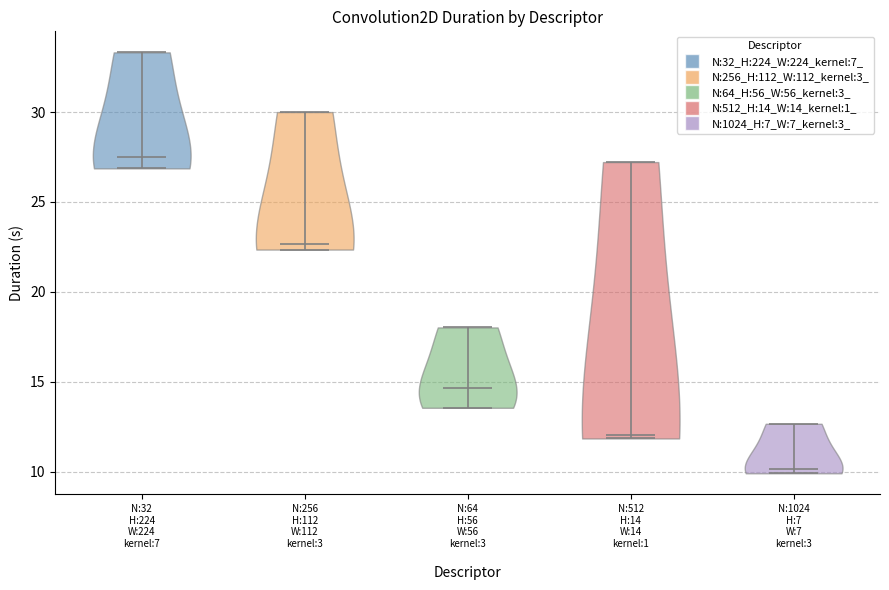

Reading left to right, read every violin against the y-axis: where its median line is, and the lowest and highest points it reaches. The values are not printed on the chart, so give them approximately, as read against the axis.

N:32 H:224 W:224 kernel:7: median line 27.5, lowest point 27.0, highest point 33.5
N:256 H:112 W:112 kernel:3: median line 22.5, lowest point 22.5, highest point 30.0
N:64 H:56 W:56 kernel:3: median line 14.5, lowest point 13.5, highest point 18.0
N:512 H:14 W:14 kernel:1: median line 12.0, lowest point 12.0, highest point 27.0
N:1024 H:7 W:7 kernel:3: median line 10.0, lowest point 10.0, highest point 12.5